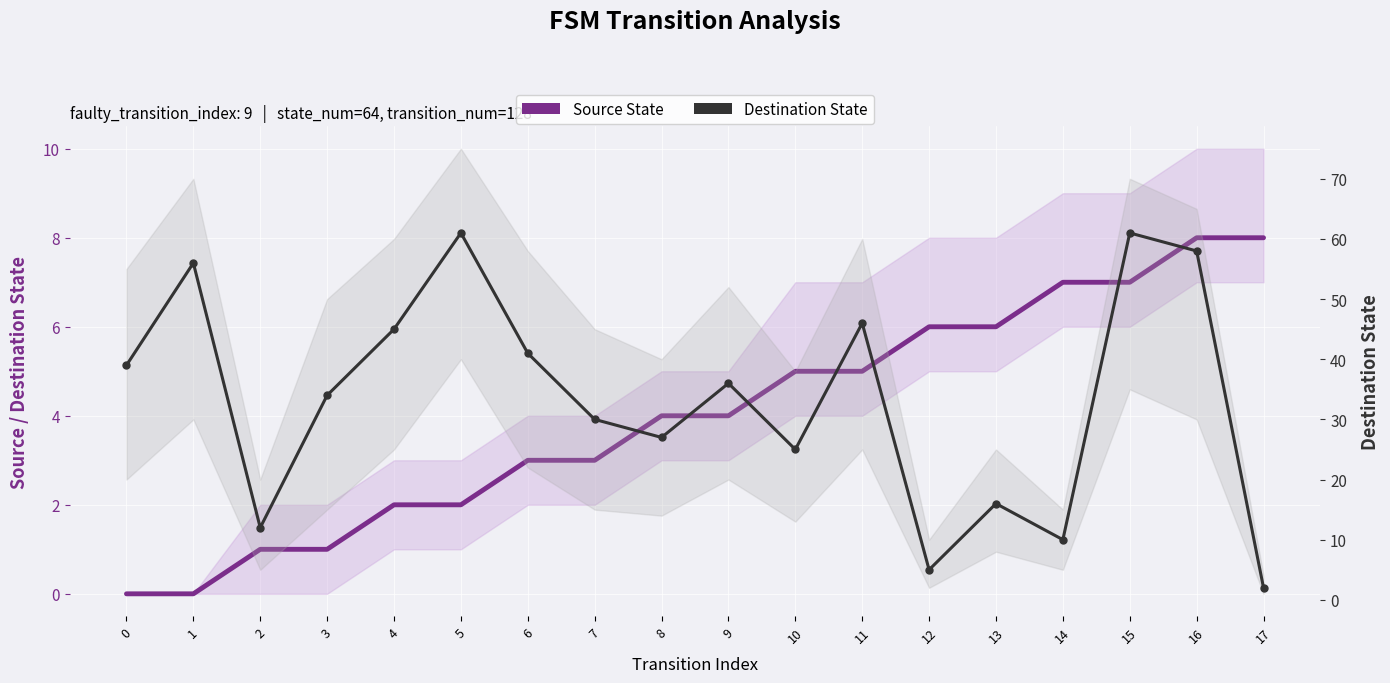

What is the maximum value shown in the chart?

61